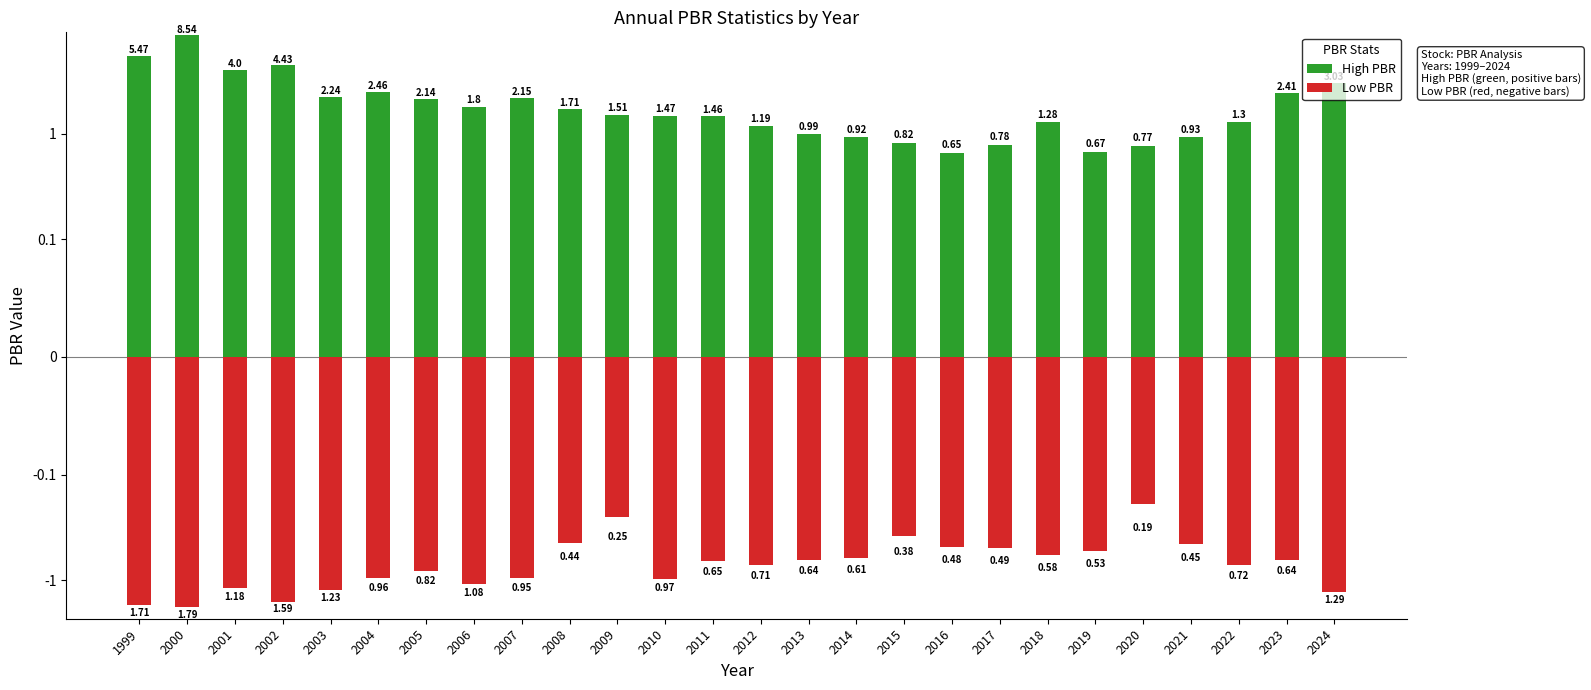

At 1999, list the series in order from largest to smallest.

High PBR, Low PBR